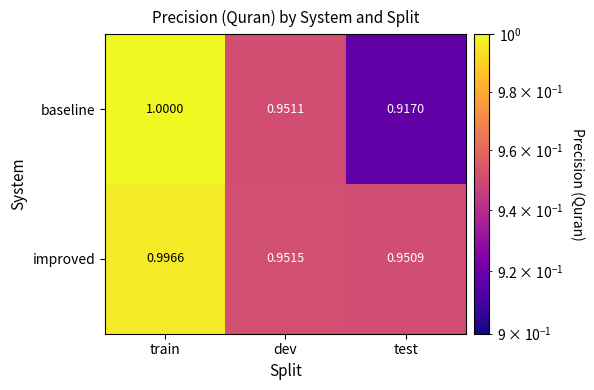

Which series changed the most between dev and test?

baseline